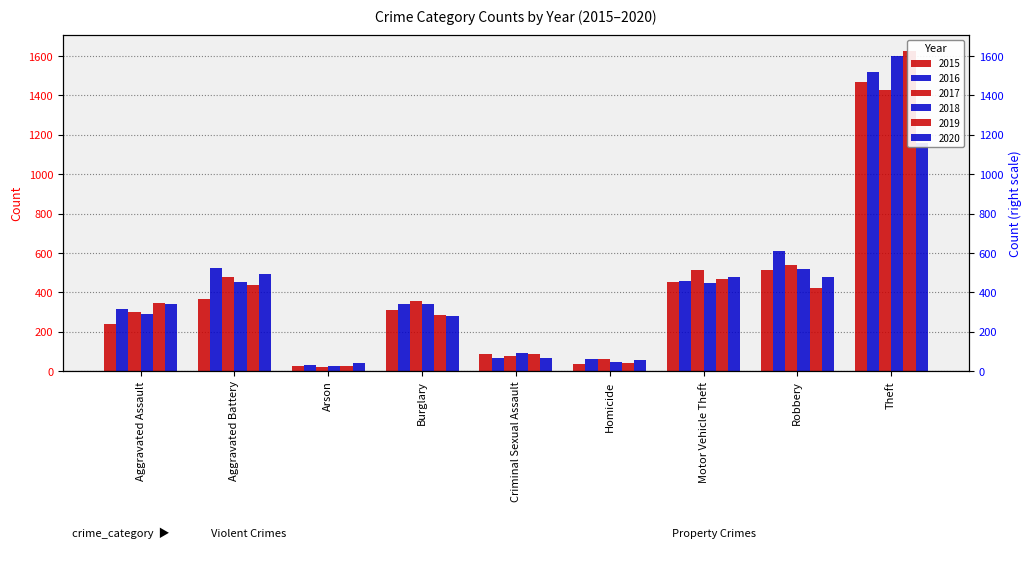

Reading left to right, what are all the values shown in this chart?

2015: Aggravated Assault=237	Aggravated Battery=368	Arson=25	Burglary=309	Criminal Sexual Assault=84	Homicide=34	Motor Vehicle Theft=452	Robbery=514	Theft=1471
2016: Aggravated Assault=314	Aggravated Battery=521	Arson=30	Burglary=338	Criminal Sexual Assault=65	Homicide=60	Motor Vehicle Theft=459	Robbery=612	Theft=1517
2017: Aggravated Assault=299	Aggravated Battery=477	Arson=19	Burglary=357	Criminal Sexual Assault=74	Homicide=62	Motor Vehicle Theft=512	Robbery=538	Theft=1429
2018: Aggravated Assault=290	Aggravated Battery=452	Arson=27	Burglary=342	Criminal Sexual Assault=94	Homicide=44	Motor Vehicle Theft=448	Robbery=517	Theft=1602
2019: Aggravated Assault=345	Aggravated Battery=438	Arson=27	Burglary=285	Criminal Sexual Assault=85	Homicide=40	Motor Vehicle Theft=465	Robbery=422	Theft=1626
2020: Aggravated Assault=341	Aggravated Battery=491	Arson=41	Burglary=282	Criminal Sexual Assault=65	Homicide=55	Motor Vehicle Theft=477	Robbery=480	Theft=1159